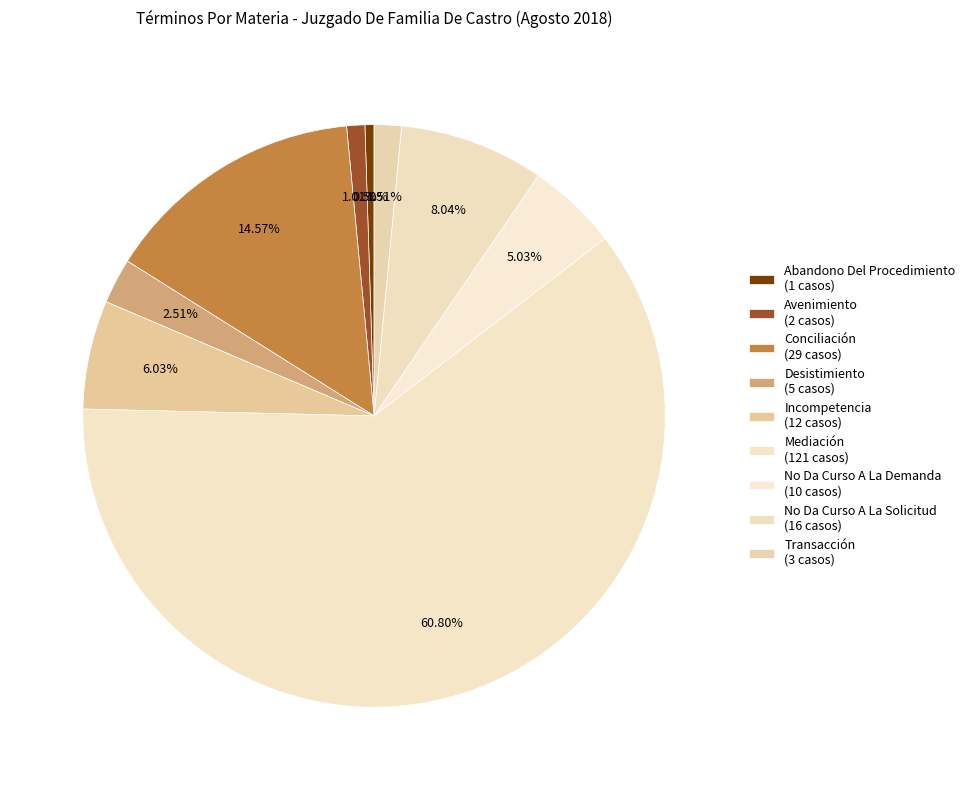

How much of the chart is everything except Transacción?

98.5%